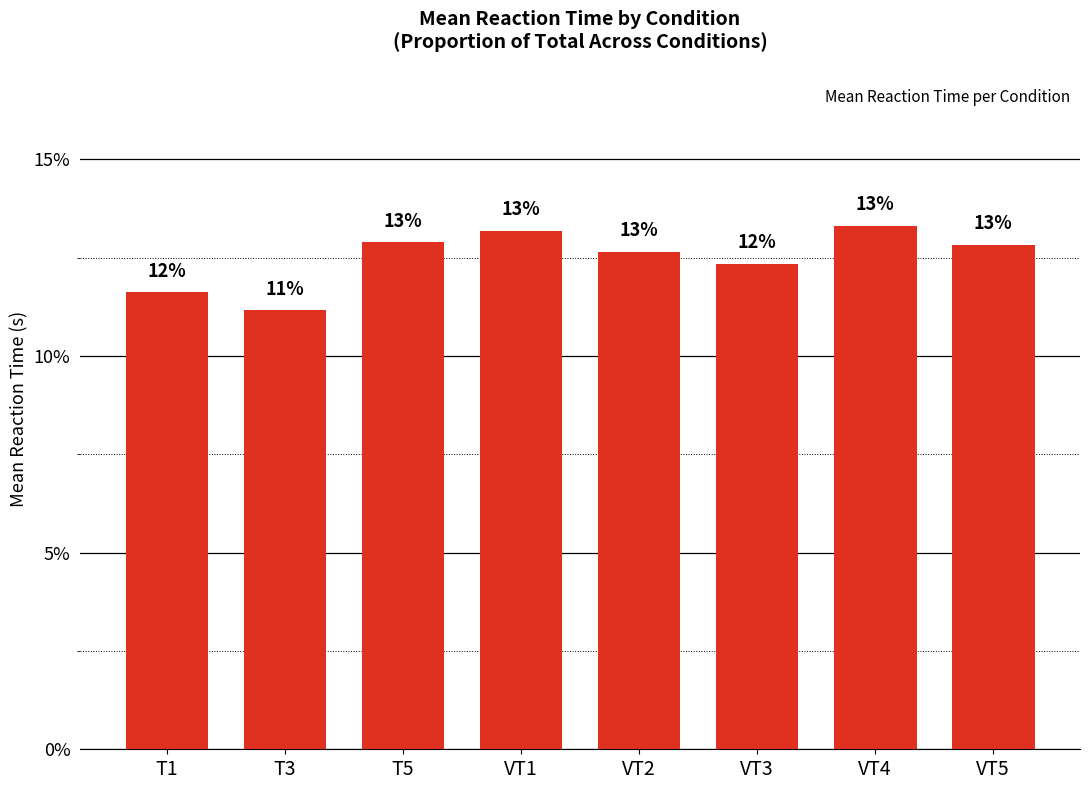

What is the smallest value displayed?

11.2